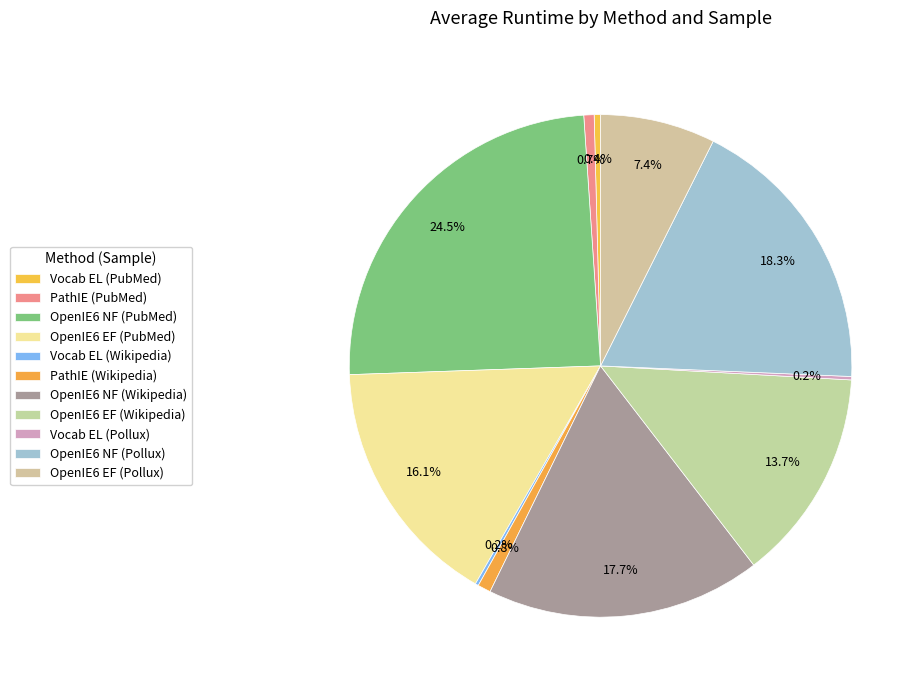

The Vocab EL (PubMed) slice represents 0% of the pie. True or false?

True